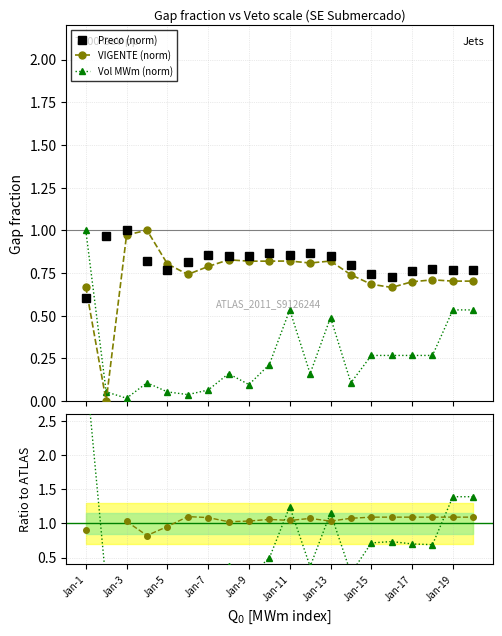

Is this an area chart (filled region under the line)?

No